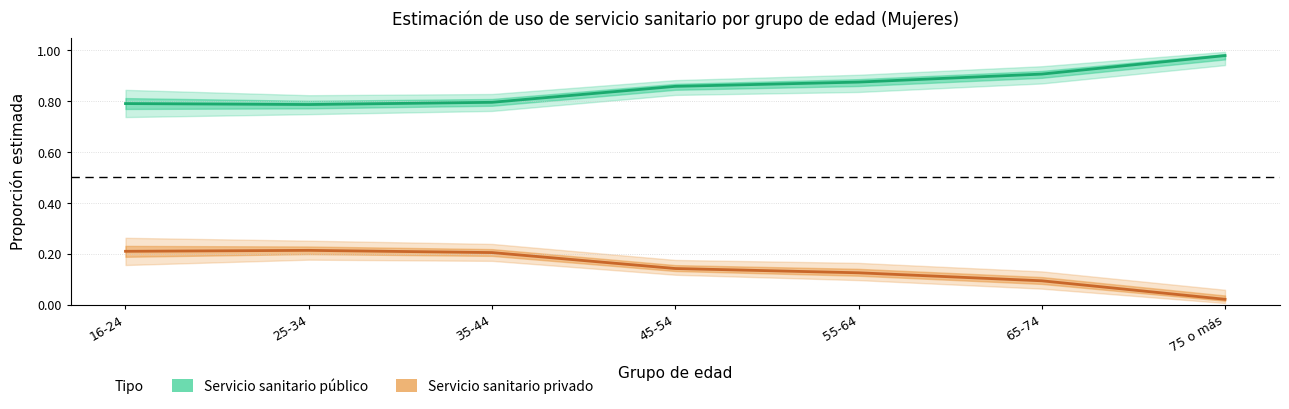

Reading right to left, transcribe all the data shown in this chart.

Servicio sanitario público: 1.0	0.9	0.9	0.9	0.8	0.8	0.8
Servicio sanitario privado: 0.0	0.1	0.1	0.1	0.2	0.2	0.2